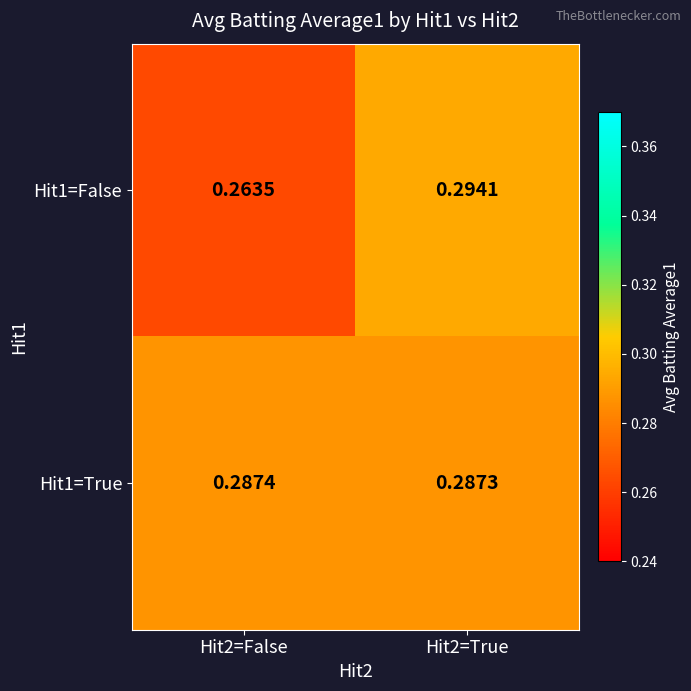

Reading left to right, transcribe all the data shown in this chart.

Hit1=False: Hit2=False=0.3	Hit2=True=0.3
Hit1=True: Hit2=False=0.3	Hit2=True=0.3